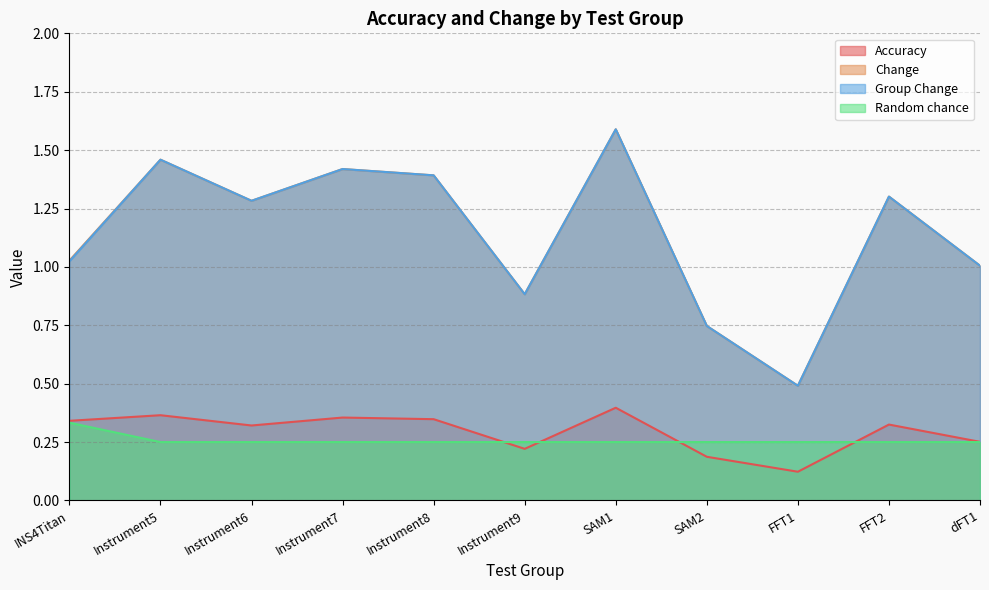

True or false: Group Change and Accuracy intersect in this chart.

False